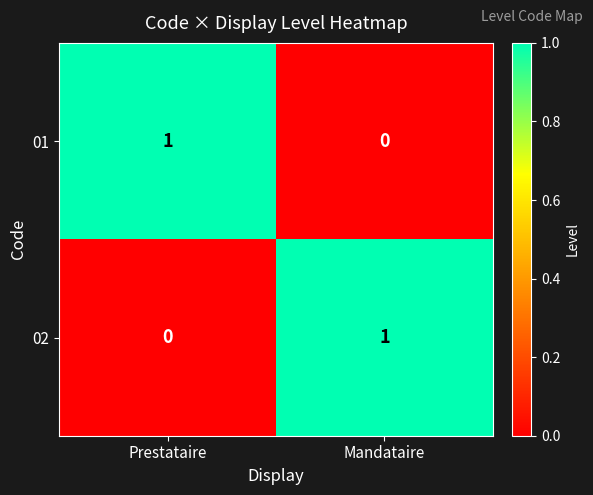

Reading left to right, what are all the values shown in this chart?

01: Prestataire=1	Mandataire=0
02: Prestataire=0	Mandataire=1